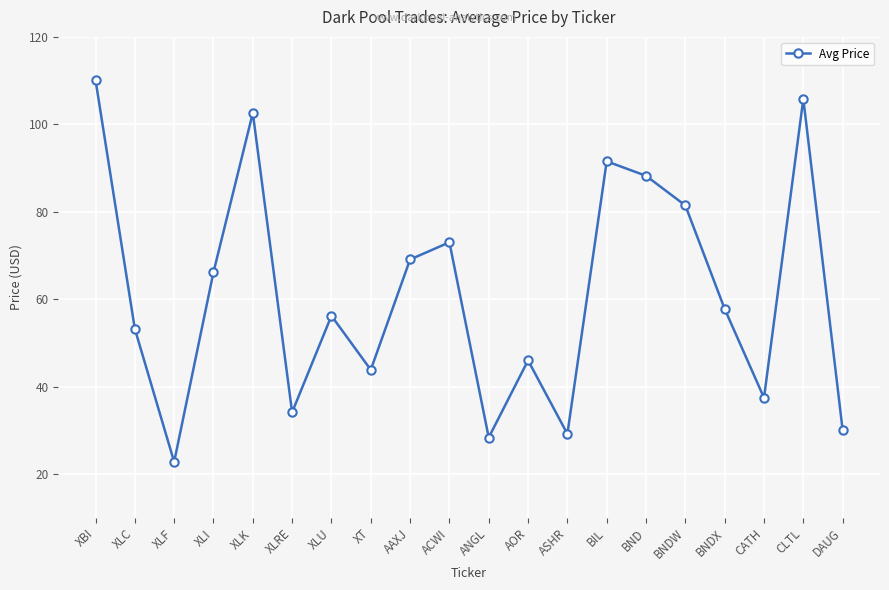

True or false: there are more than 2 points higher than both neighbors.

True